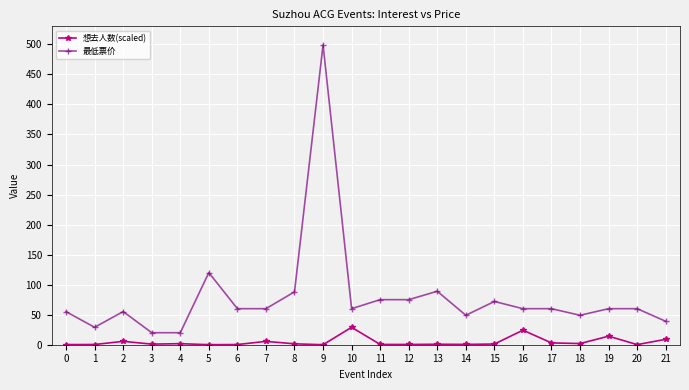

True or false: 想去人数(scaled) and 最低票价 intersect in this chart.

False